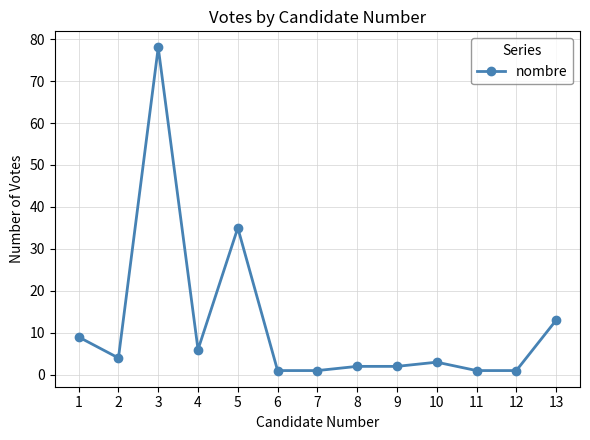

True or false: the data has more than 0 interior local peaks.

True